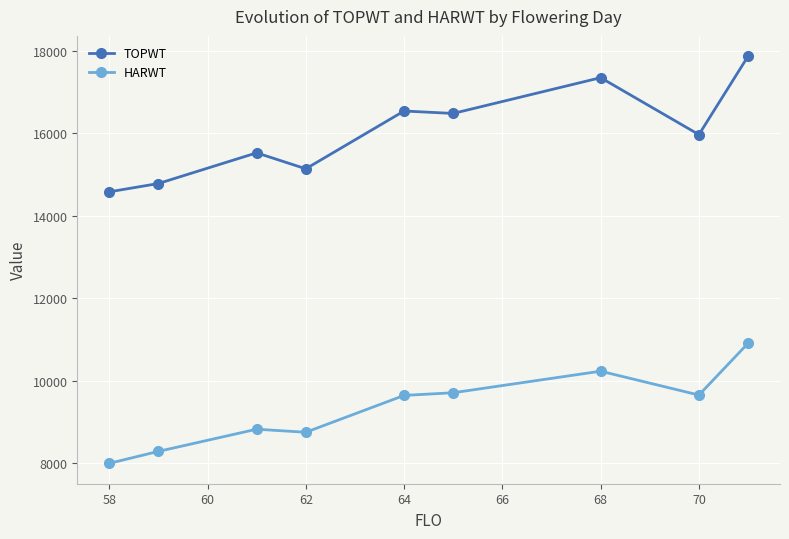

What is the value of the TOPWT point at the 5th from the left?

16540.0